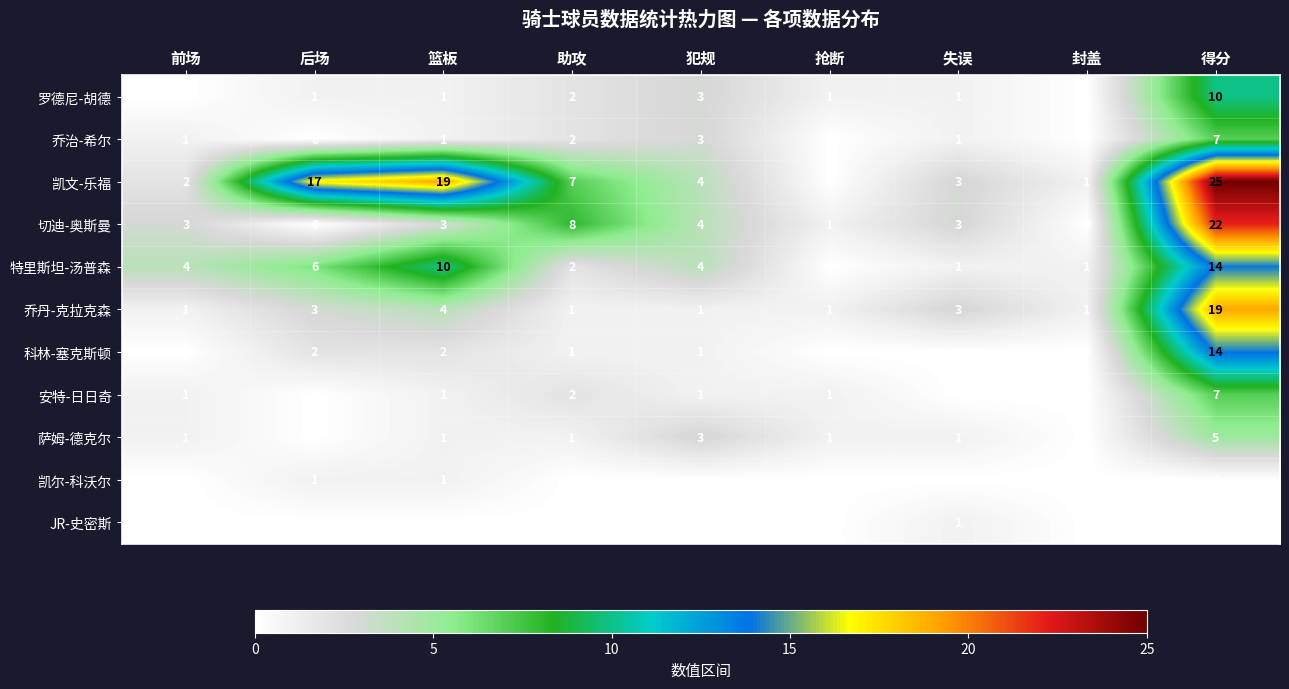

At which category is the sum across all series the highest?

得分